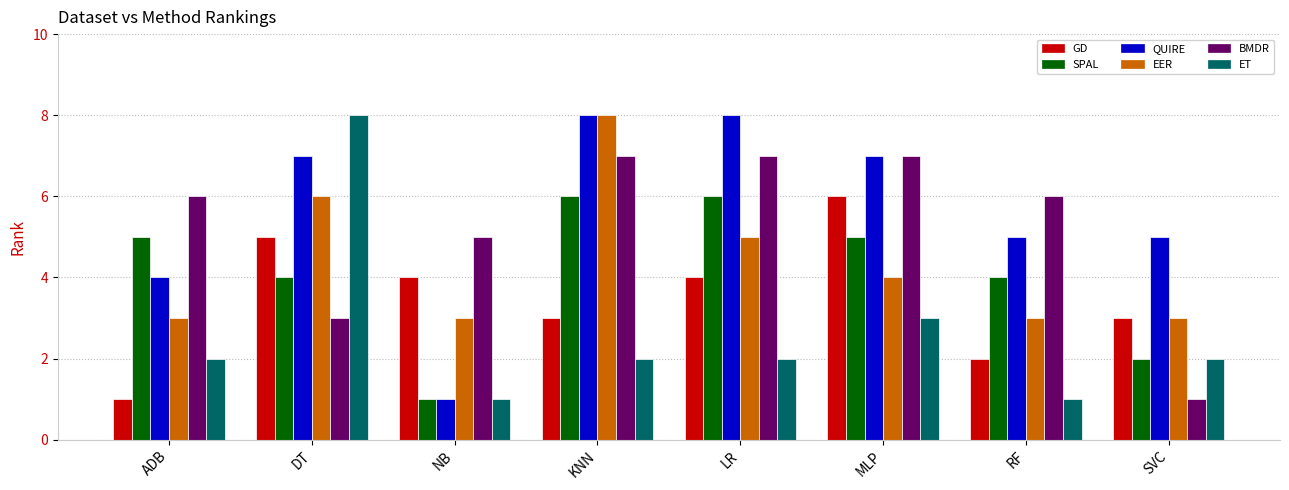

What is the average value of the ET series?

3